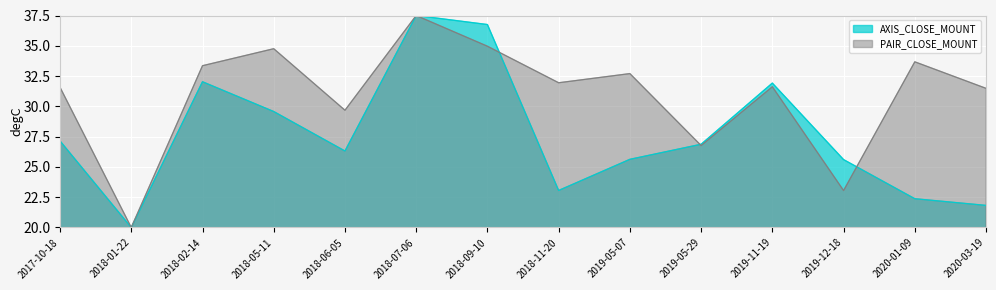

Where does the AXIS_CLOSE_MOUNT series first go above 26?

2017-10-18